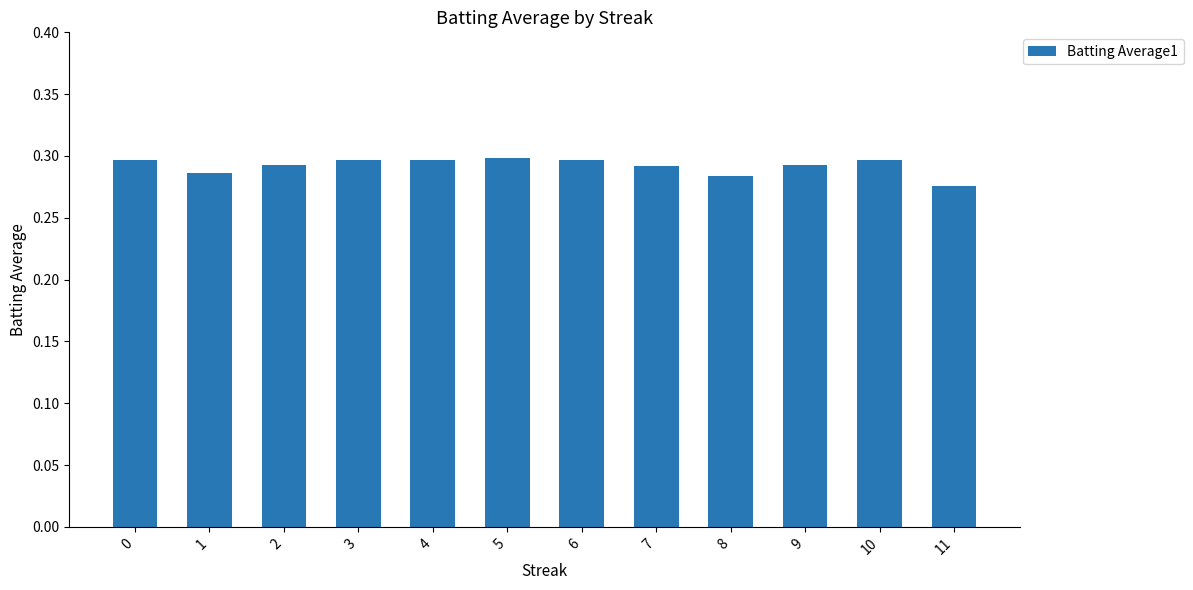

What is the sum of the values at 5 and 7?

0.6